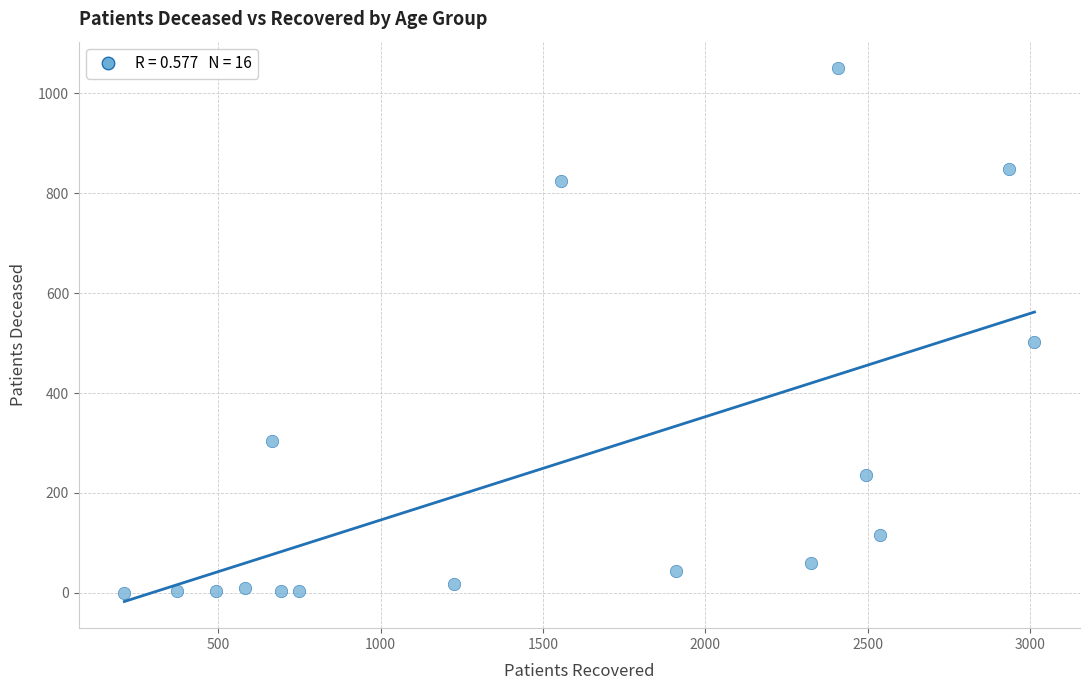

What is the range of Y values (max minus min)?

1050